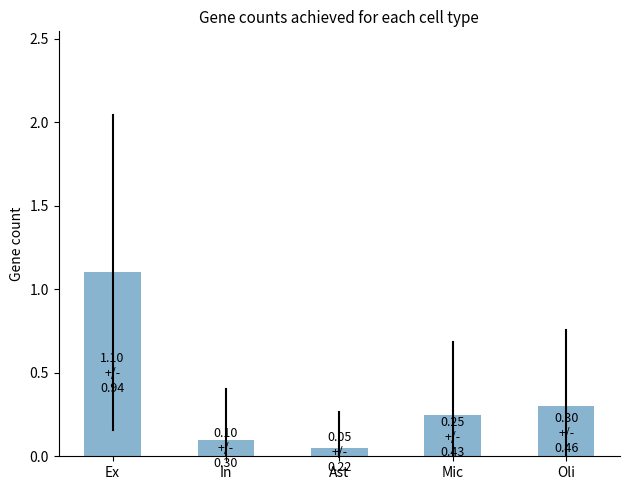

True or false: the data shows 0.1 at Ast.

True